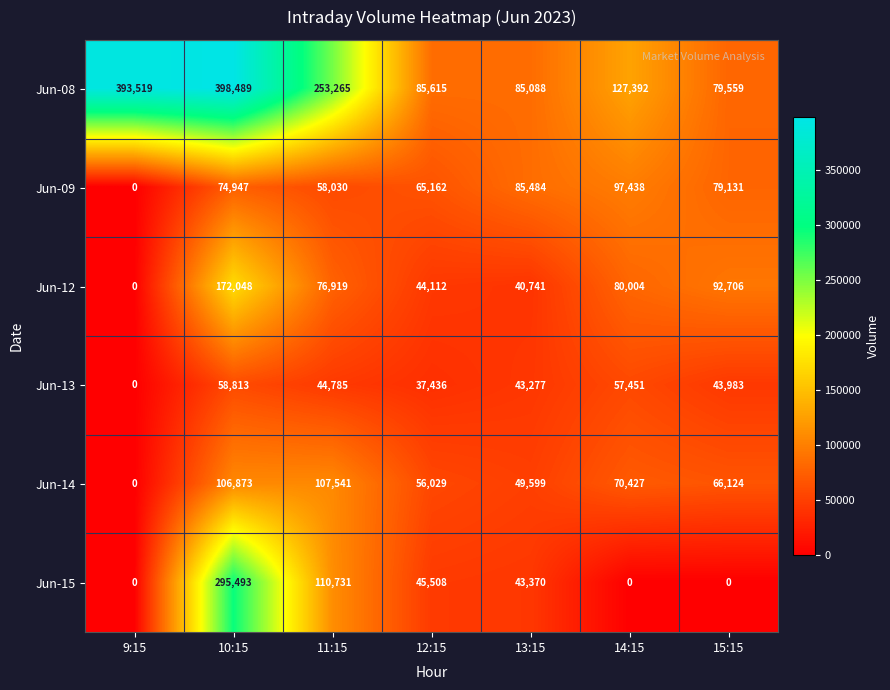

How many Jun-15 values are between 0 and 110731?

6